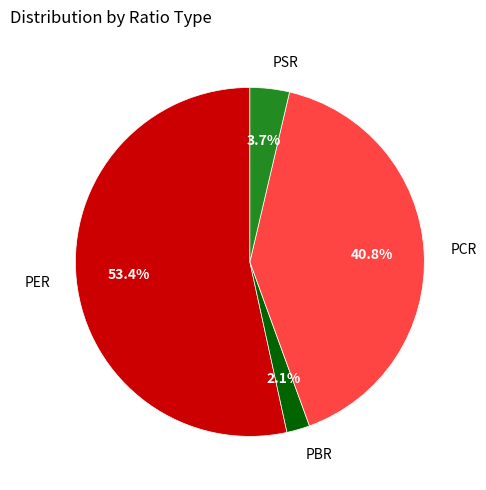

To the nearest percent, what is the combined percentage of PER and PSR?

57%